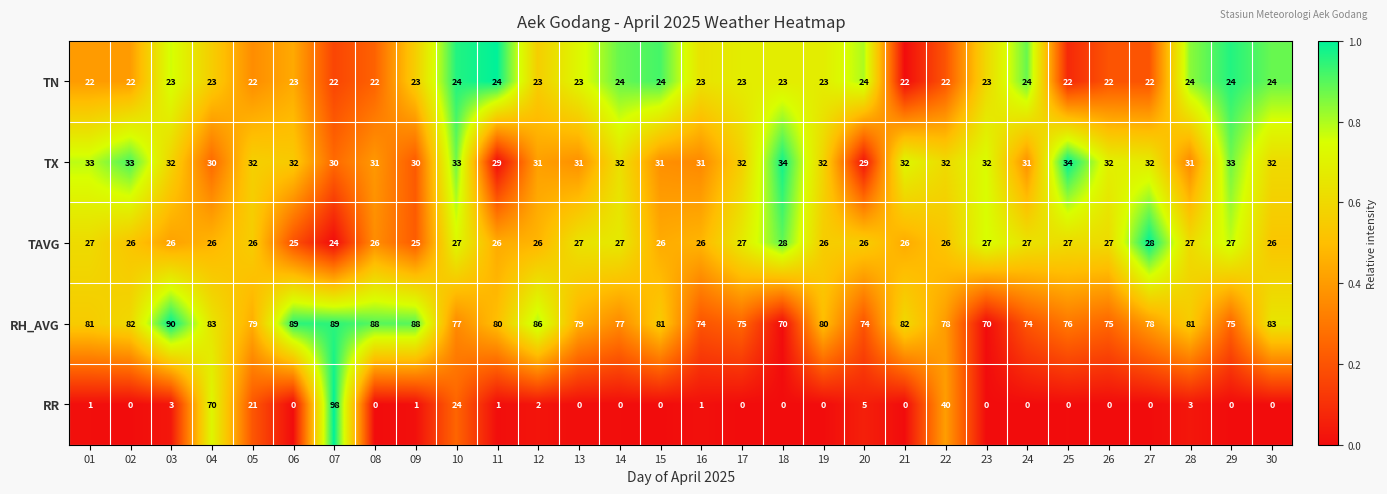

Rank the series at 19 from highest to lowest value.

RH_AVG, TX, TAVG, TN, RR